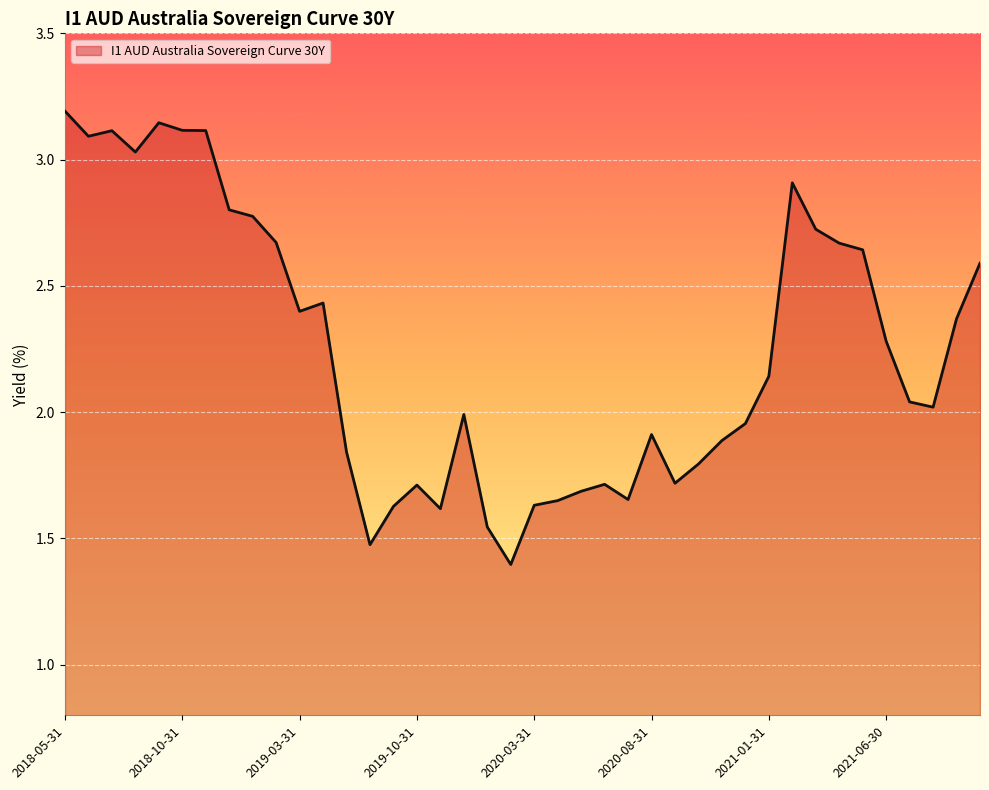

What is the maximum value shown in the chart?

3.2